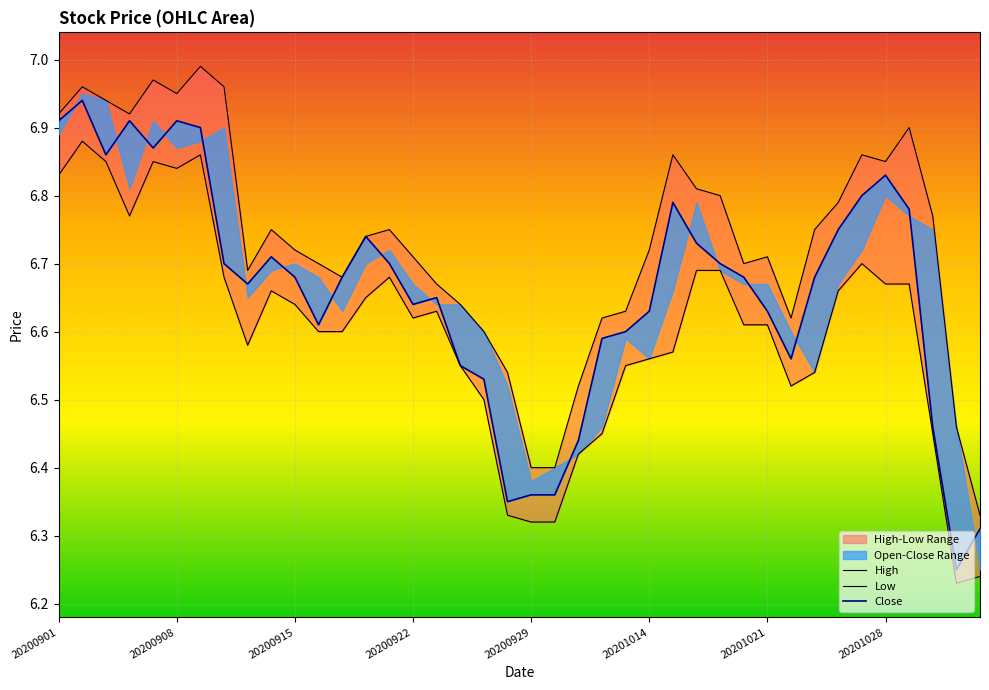

What is the highest value of the High series?

7.0